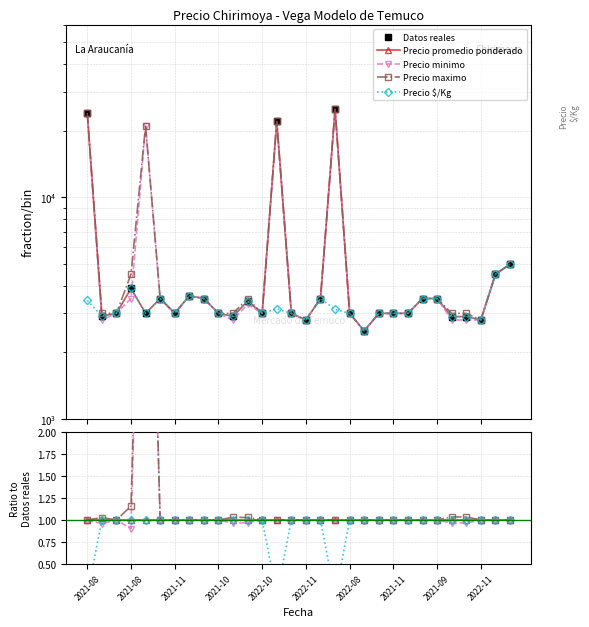

Which series changed the most between 2021-08 and 22?

Datos reales